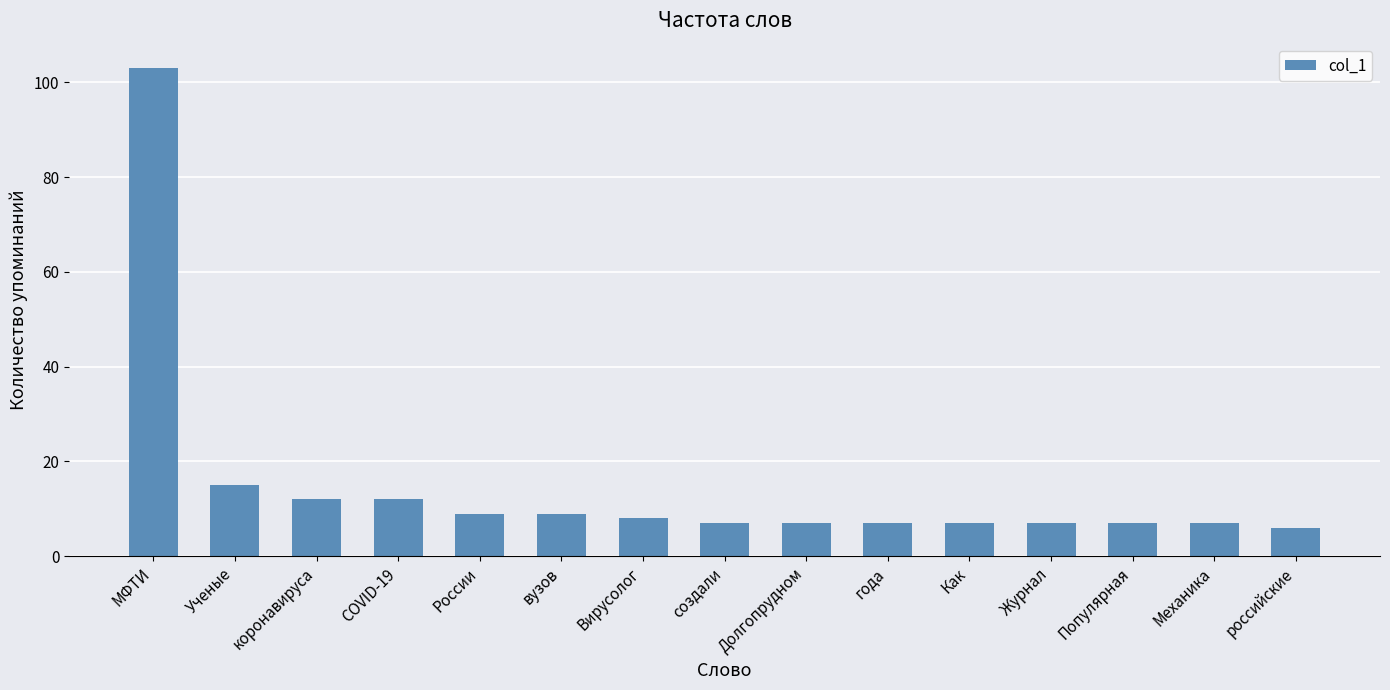

Reading left to right, transcribe all the data shown in this chart.

103	15	12	12	9	9	8	7	7	7	7	7	7	7	6